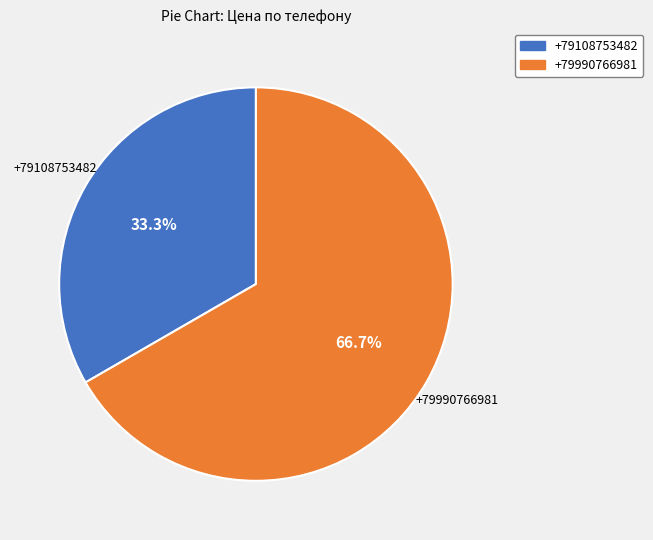

Which category has the smallest portion of the pie?

+79108753482